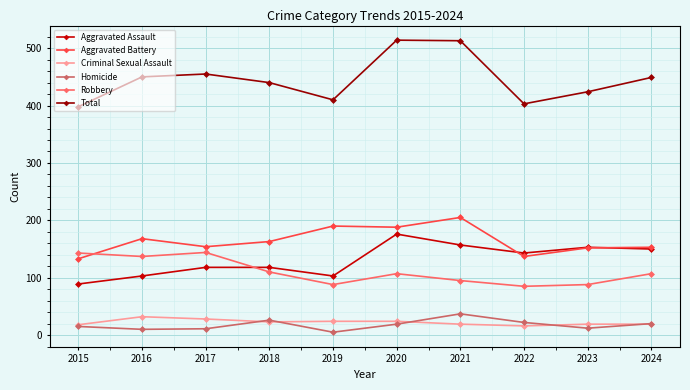

Which series has the widest spread of values?

Total